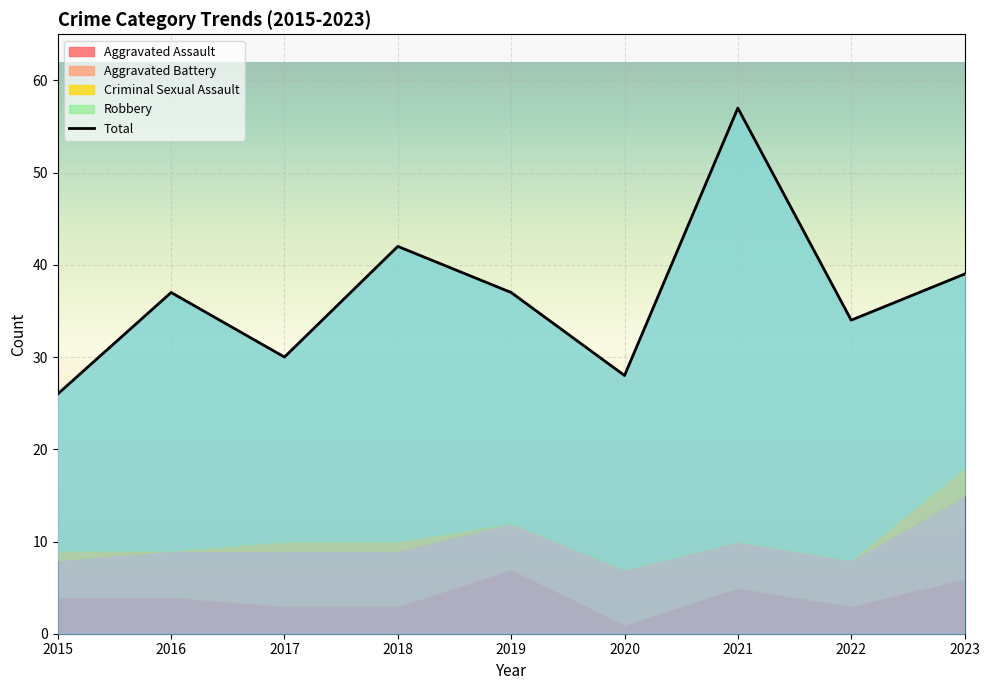

Rank the series at 2020 from highest to lowest value.

Total, Robbery, Aggravated Battery, Aggravated Assault, Criminal Sexual Assault